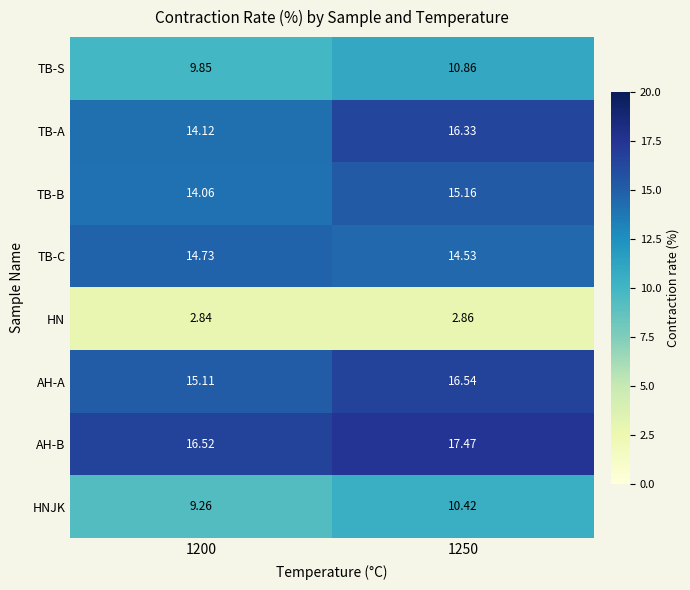

Which series has the largest range (max minus min)?

TB-A